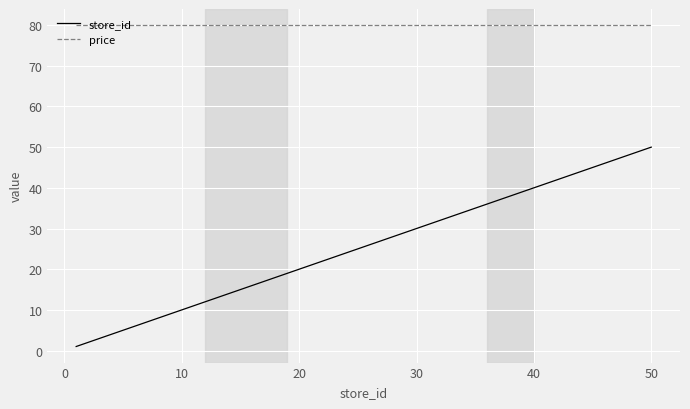

Reading right to left, extract all data points from this chart.

store_id: 50	42	40	37	36	35	34	33	32	31	30	29	28	27	26	25	24	22	21	19	18	17	16	13	12	9	8	7	4	1
price: 80	80	80	80	80	80	80	80	80	80	80	80	80	80	80	80	80	80	80	80	80	80	80	80	80	80	80	80	80	80